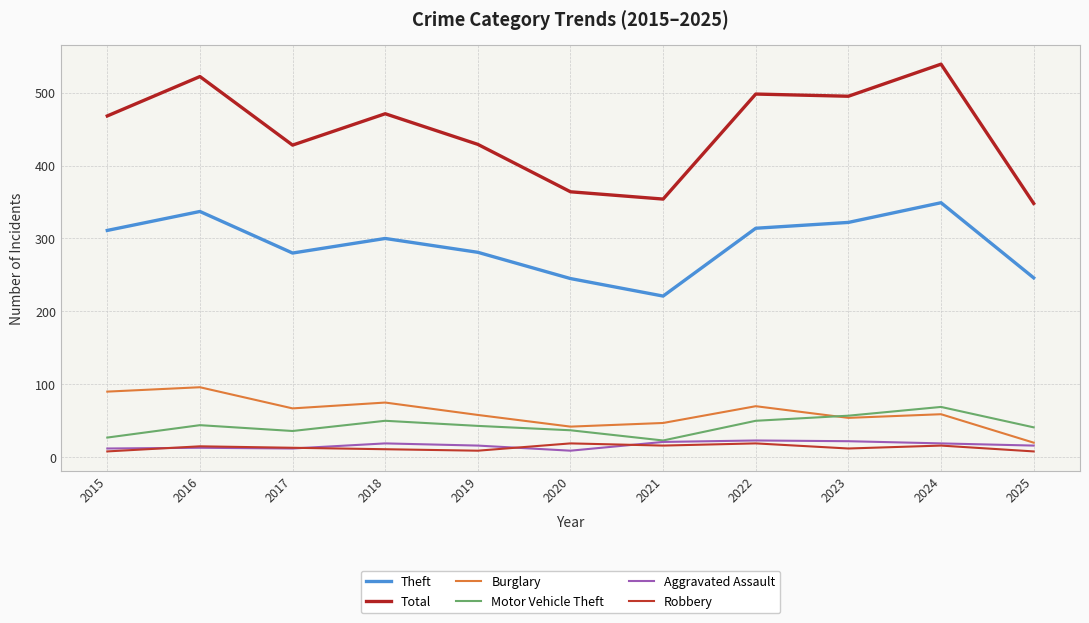

Is this an area chart (filled region under the line)?

No